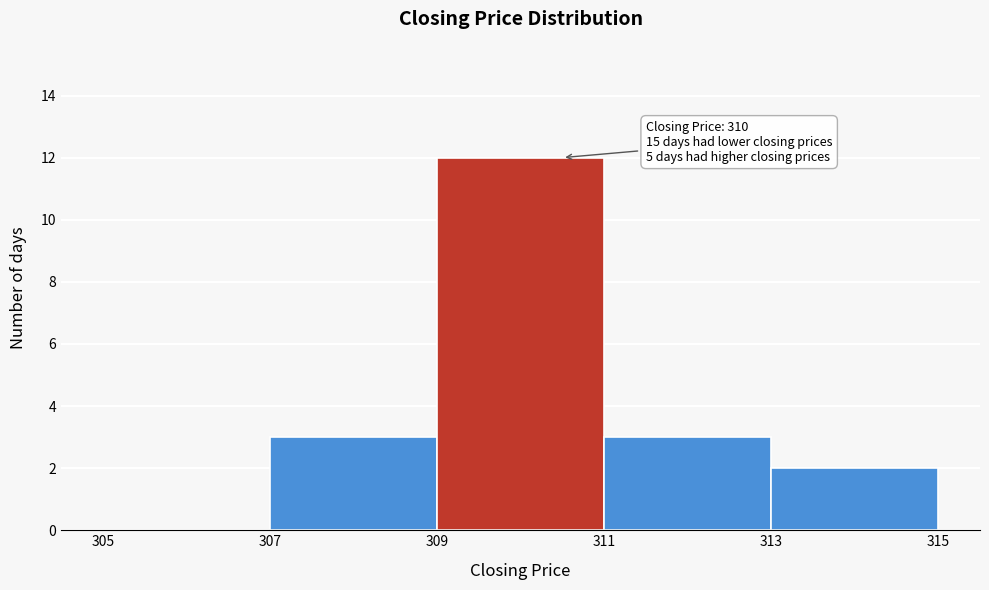

Over which range of the x-axis is the bar tallest?

309 to 311